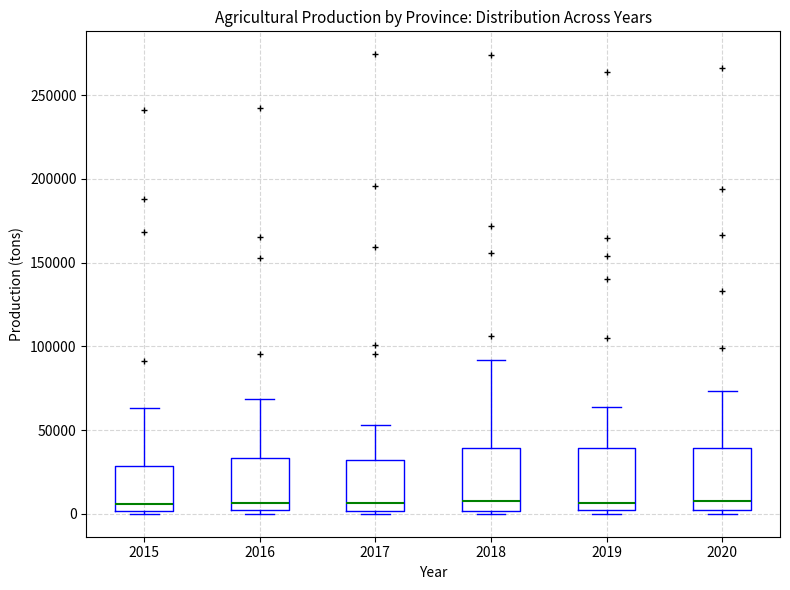

Reading left to right, read every box against the y-axis: the position of its median line, the range the box covers, and the ends of its whiskers. The values are not printed on the chart, so give them approximately, as read against the axis.

2015: median 5000, box 0 to 30000, whiskers 0 (just below the box's lower edge) to 65000
2016: median 5000, box 0 to 35000, whiskers 0 (just below the box's lower edge) to 70000
2017: median 5000, box 0 to 30000, whiskers 0 (just below the box's lower edge) to 55000
2018: median 5000, box 0 to 40000, whiskers 0 (just below the box's lower edge) to 90000
2019: median 5000, box 0 to 40000, whiskers 0 (just below the box's lower edge) to 65000
2020: median 10000, box 0 to 40000, whiskers 0 (just below the box's lower edge) to 75000